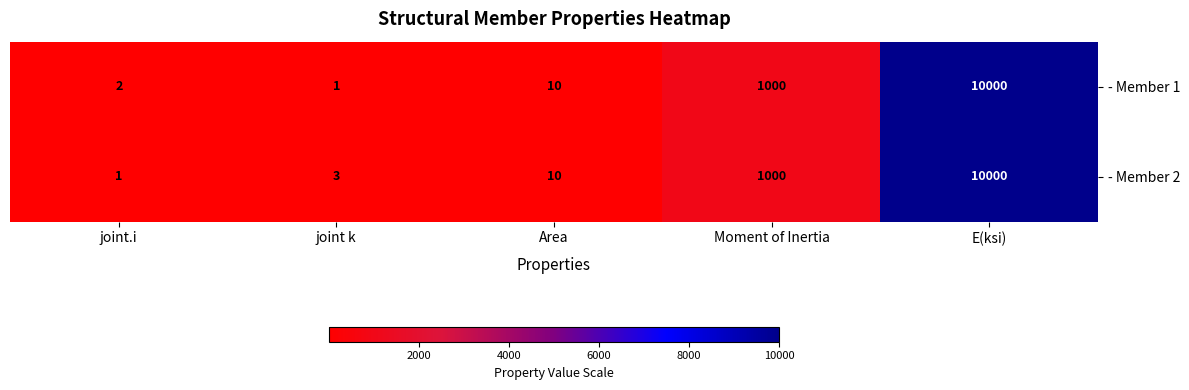

True or false: - Member 1 has a value of 10 at Area.

True